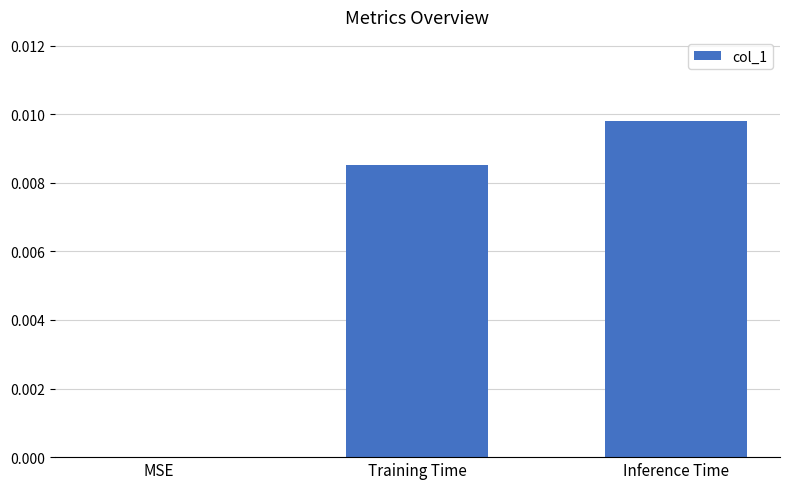

True or false: the data shows 0.0 at Inference Time.

True